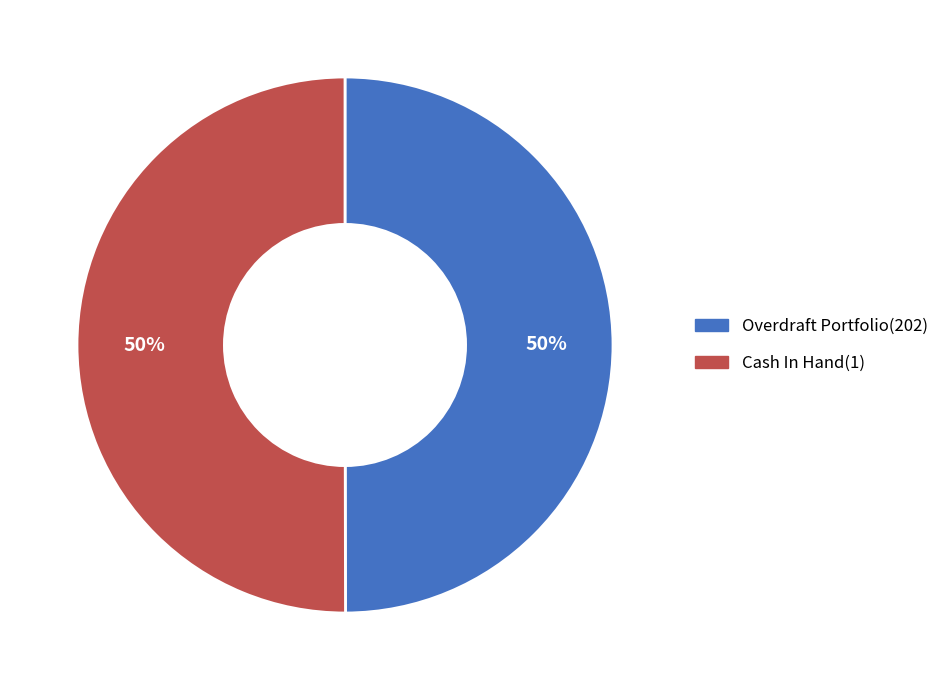

The Cash In Hand(1) slice represents 50% of the pie. True or false?

True